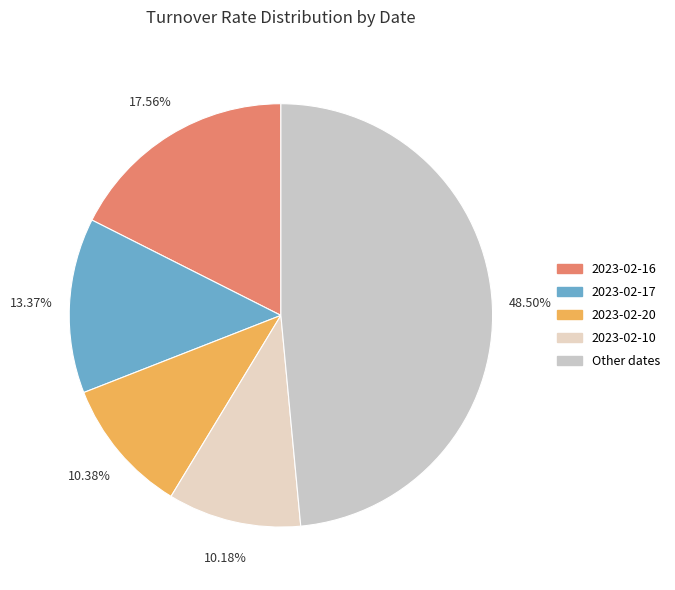

How many segments does this pie chart have?

5